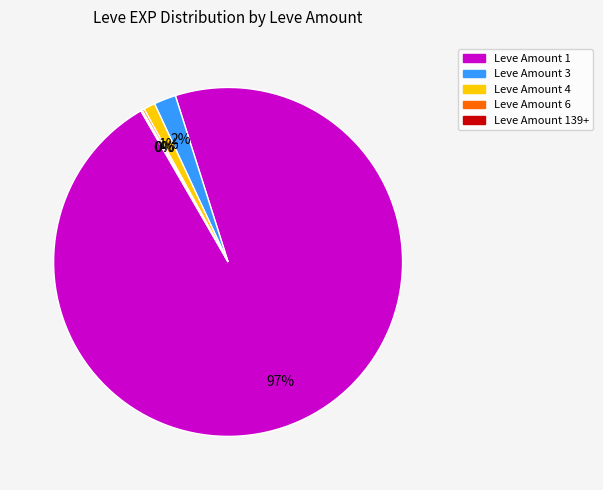

The Leve Amount 4 slice represents 1% of the pie. True or false?

True